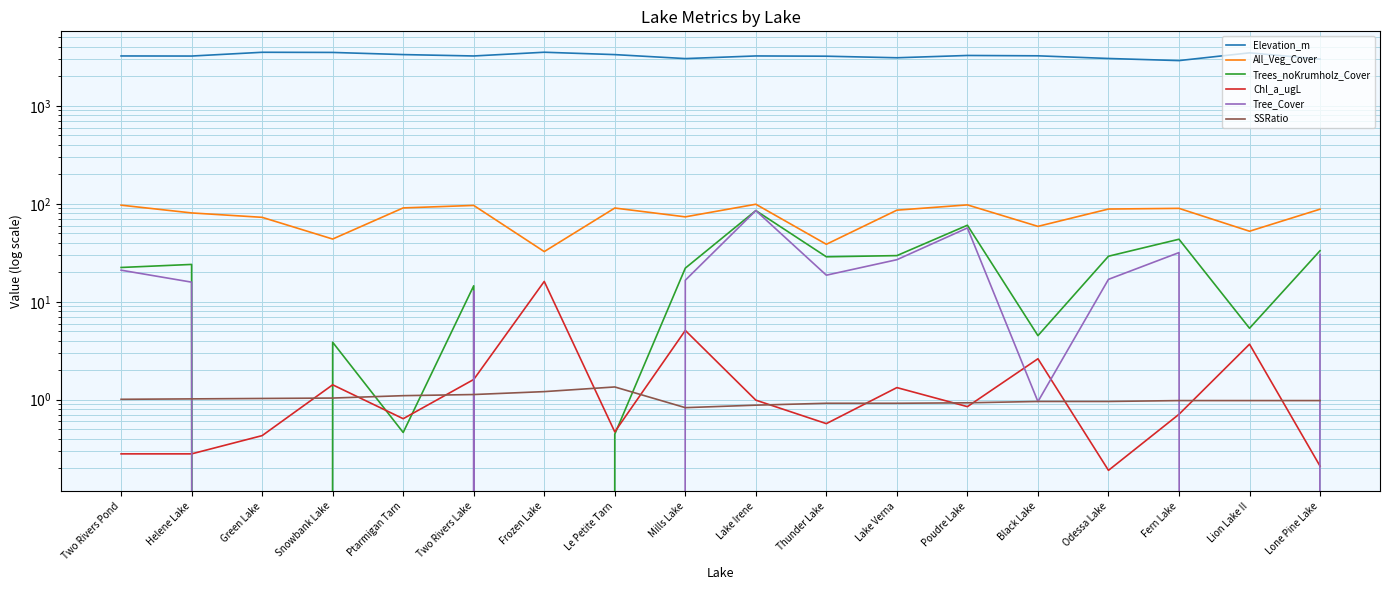

At which label does Elevation_m first exceed 3238?

Green Lake